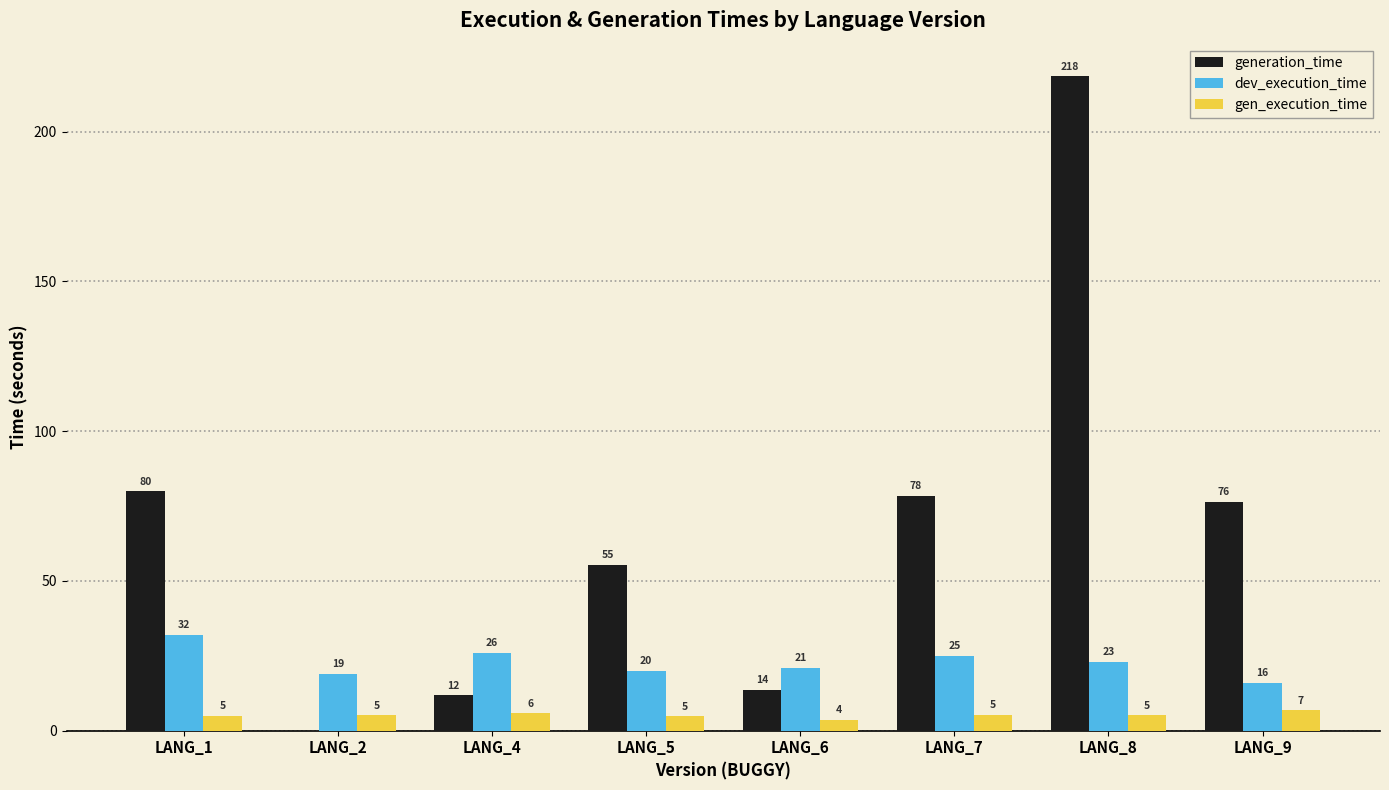

Which series has the largest total across all categories?

generation_time